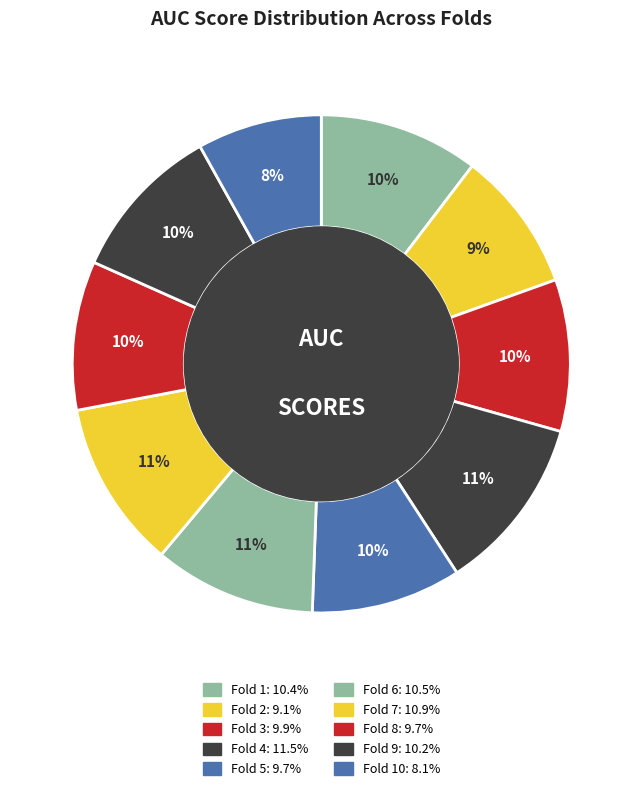

To the nearest percent, what is the average slice percentage?

10%